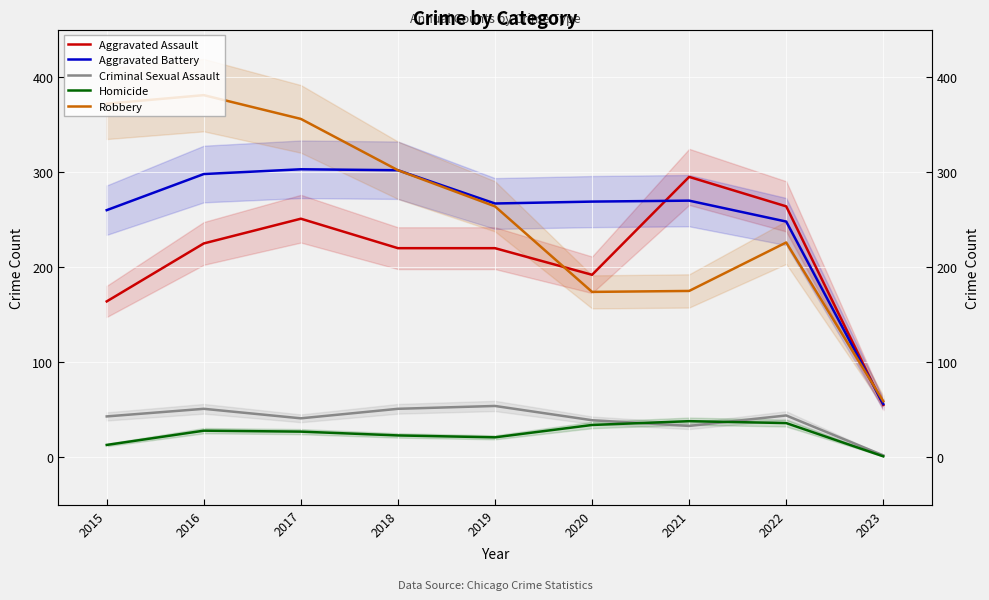

True or false: Homicide and Robbery intersect in this chart.

False